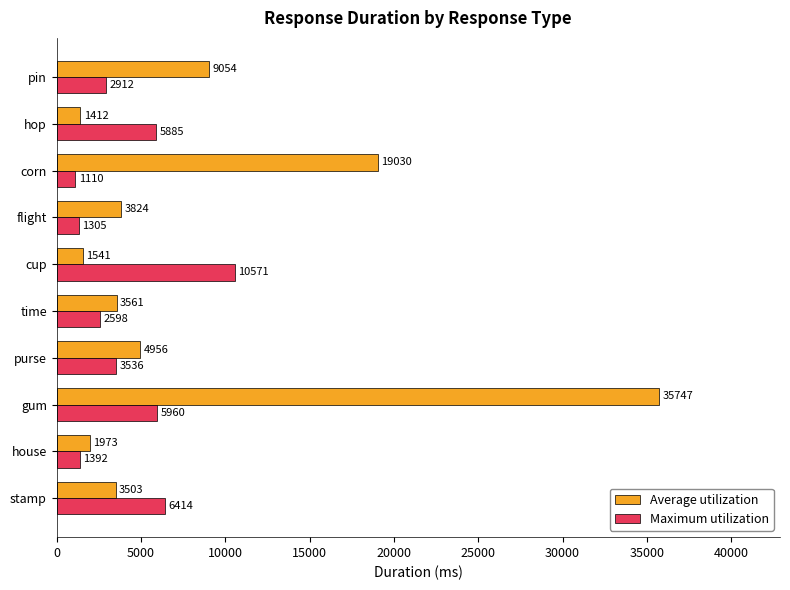

Rank the series by their maximum value, from highest to lowest.

Average utilization, Maximum utilization